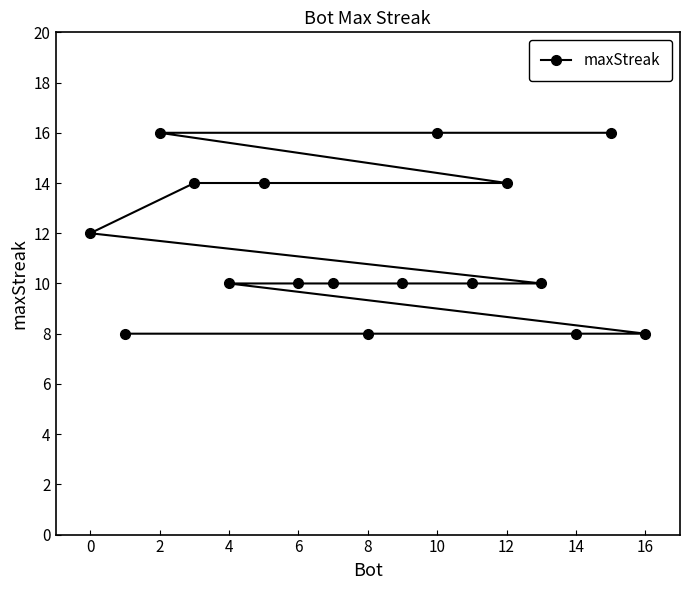

What is the ratio of the value at 12 to the value at 2?

0.9